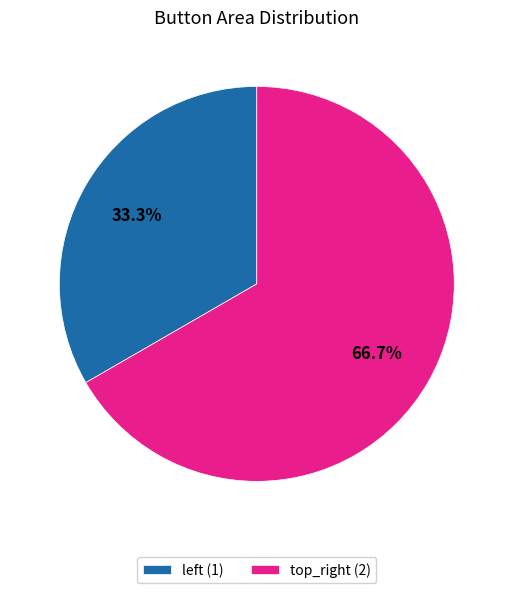

Is it true that top_right is 54% of the pie?

False